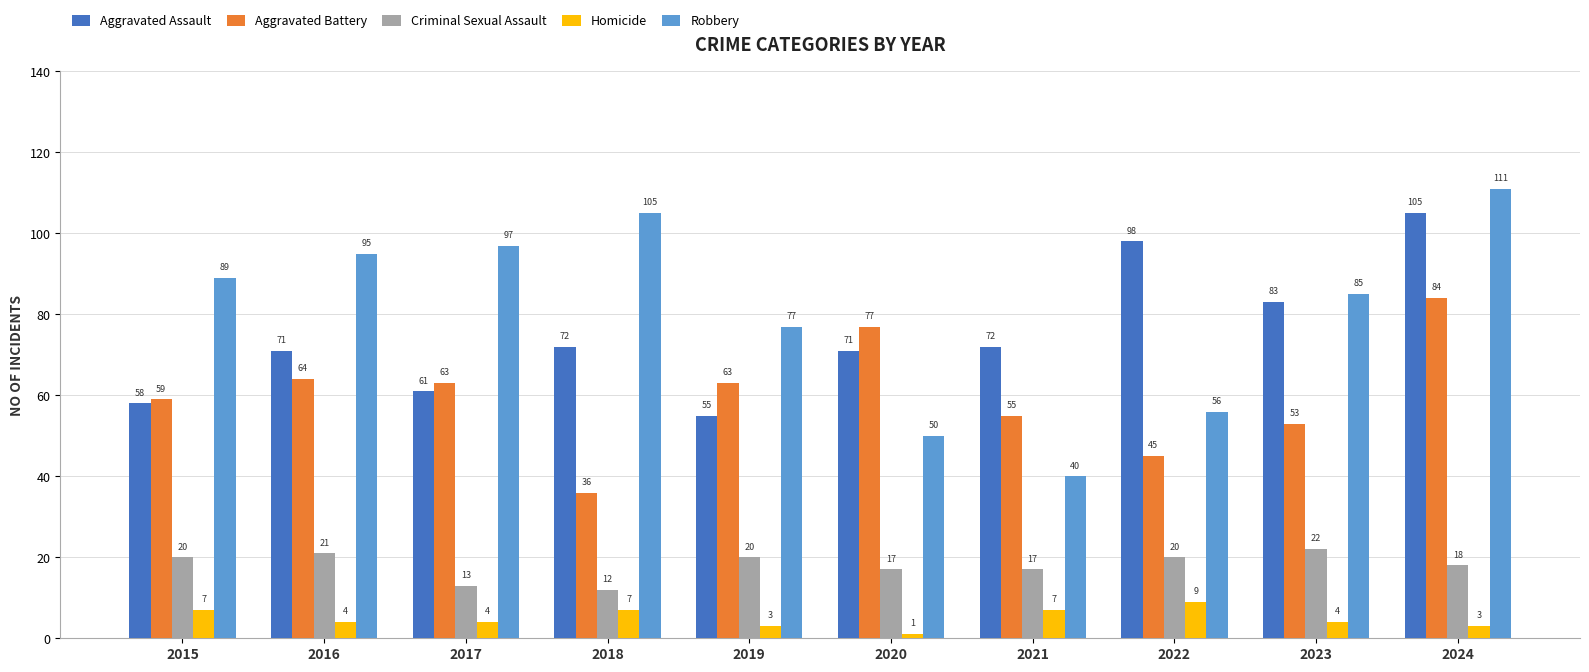

Which series changed the most between 2016 and 2019?

Robbery